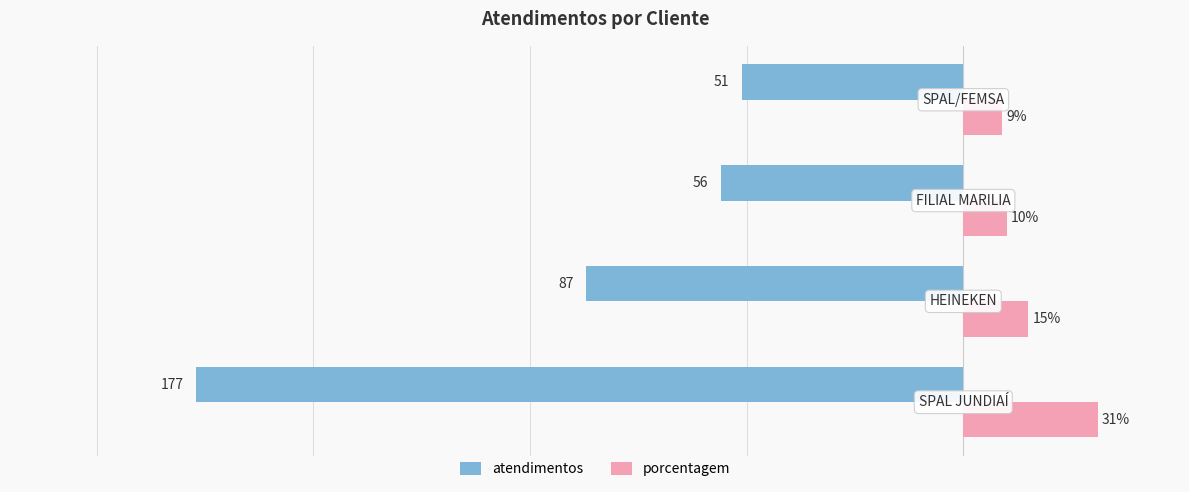

Which series has the widest spread of values?

atendimentos